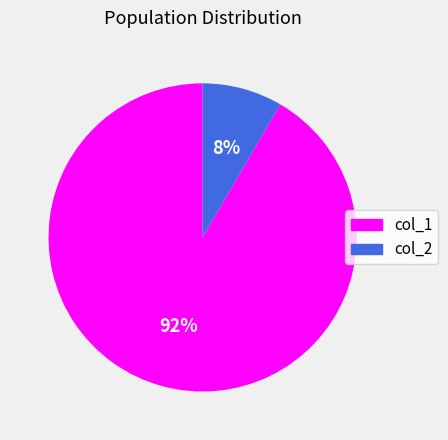

To the nearest percent, what is the average slice percentage?

50%